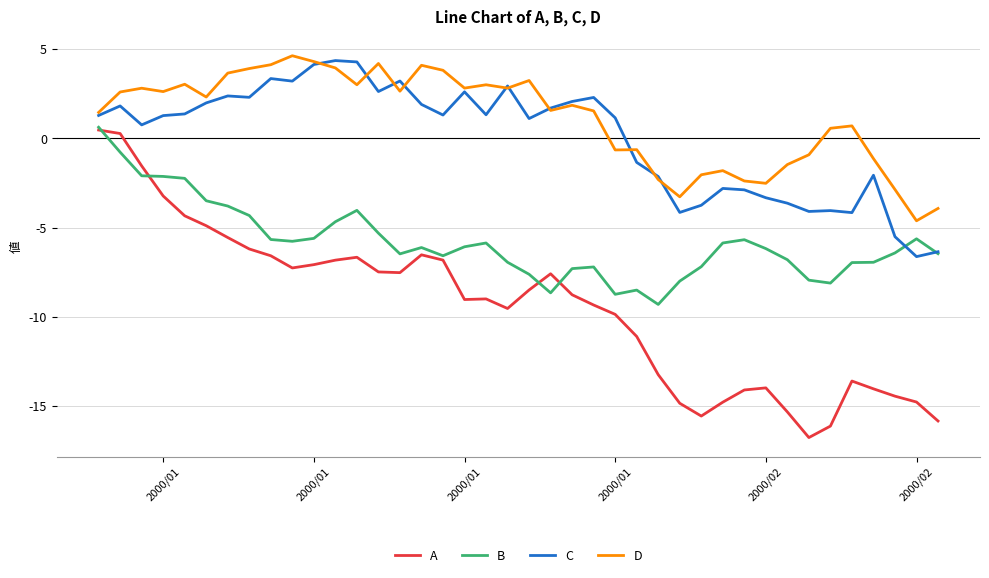

What is the minimum value shown in the chart?

-16.8